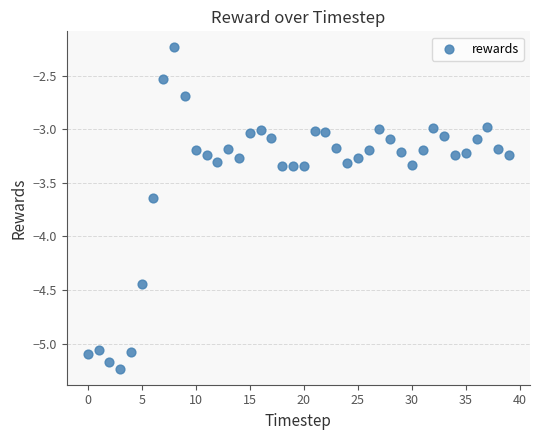

What is the range of Y values (max minus min)?

3.0